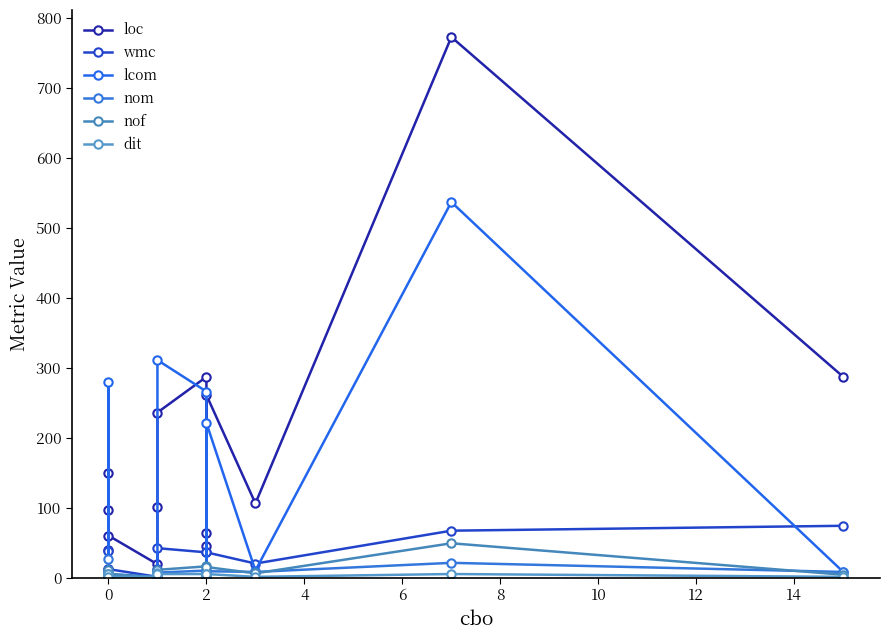

Rank the series at 0 from lowest to highest value.

dit, nof, nom, wmc, loc, lcom